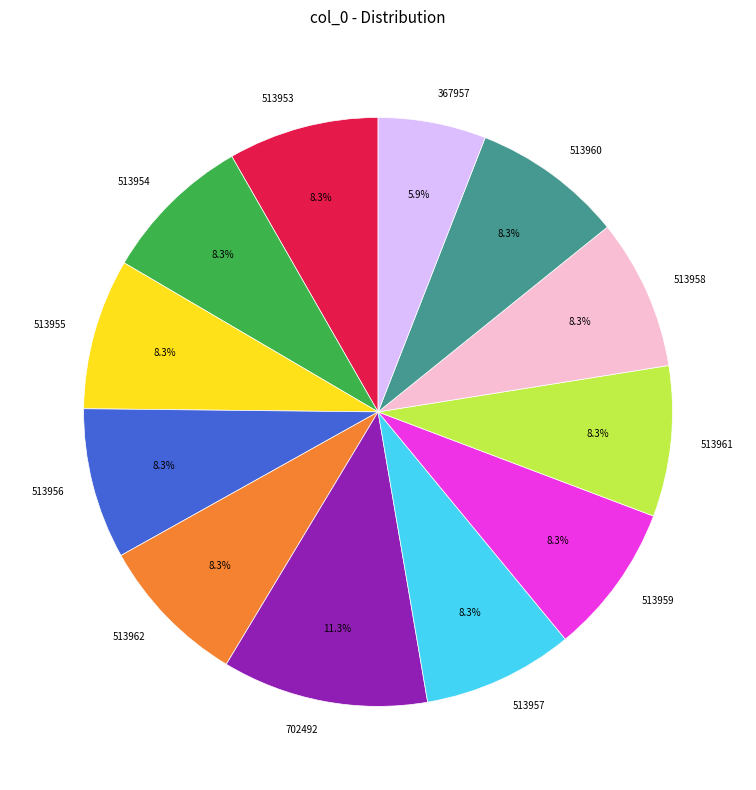

Combined, do 513954 and 513961 account for over 50%?

No